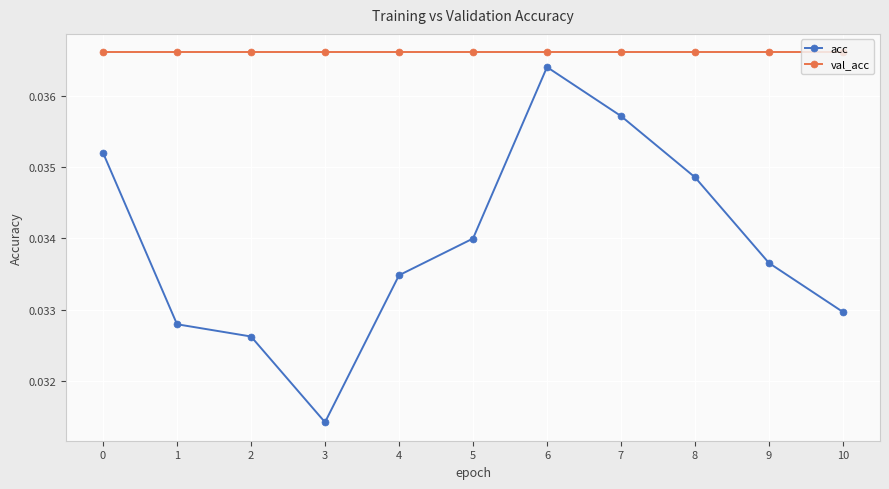

What is the sum of all val_acc values?

0.4